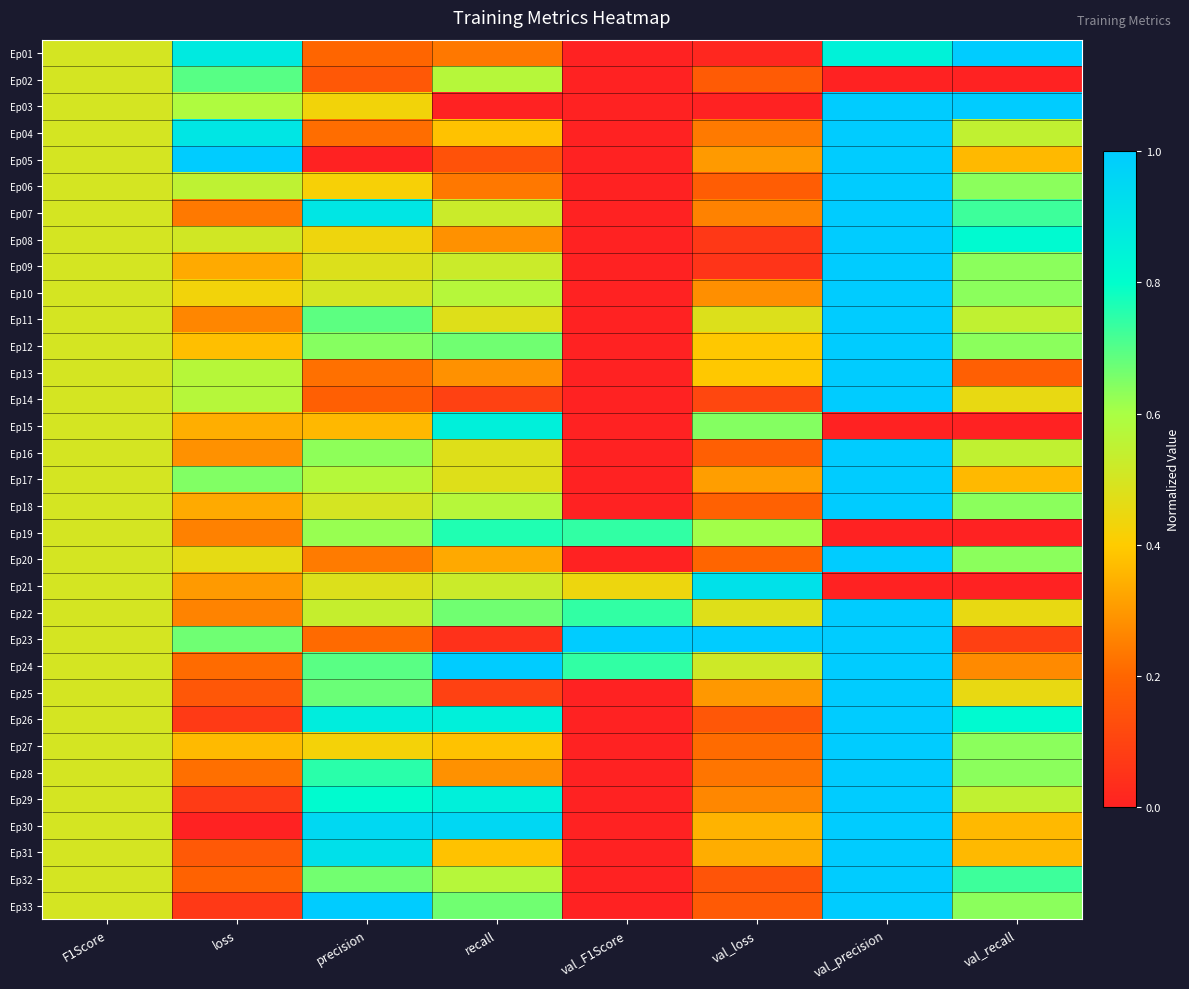

Reading right to left, extract all data points from this chart.

Ep01: val_recall=1.0	val_precision=0.8	val_loss=0.0	val_F1Score=0.0	recall=0.2	precision=0.2	loss=0.9	F1Score=0.5
Ep02: val_recall=0.0	val_precision=0.0	val_loss=0.2	val_F1Score=0.0	recall=0.6	precision=0.2	loss=0.7	F1Score=0.5
Ep03: val_recall=1.0	val_precision=1.0	val_loss=0.0	val_F1Score=0.0	recall=0.0	precision=0.4	loss=0.6	F1Score=0.5
Ep04: val_recall=0.5	val_precision=1.0	val_loss=0.2	val_F1Score=0.0	recall=0.4	precision=0.2	loss=0.9	F1Score=0.5
Ep05: val_recall=0.4	val_precision=1.0	val_loss=0.3	val_F1Score=0.0	recall=0.1	precision=0.0	loss=1.0	F1Score=0.5
Ep06: val_recall=0.6	val_precision=1.0	val_loss=0.2	val_F1Score=0.0	recall=0.2	precision=0.4	loss=0.6	F1Score=0.5
Ep07: val_recall=0.7	val_precision=1.0	val_loss=0.3	val_F1Score=0.0	recall=0.5	precision=0.9	loss=0.2	F1Score=0.5
Ep08: val_recall=0.8	val_precision=1.0	val_loss=0.1	val_F1Score=0.0	recall=0.3	precision=0.4	loss=0.5	F1Score=0.5
Ep09: val_recall=0.6	val_precision=1.0	val_loss=0.1	val_F1Score=0.0	recall=0.5	precision=0.5	loss=0.3	F1Score=0.5
Ep10: val_recall=0.6	val_precision=1.0	val_loss=0.3	val_F1Score=0.0	recall=0.6	precision=0.5	loss=0.4	F1Score=0.5
Ep11: val_recall=0.5	val_precision=1.0	val_loss=0.5	val_F1Score=0.0	recall=0.5	precision=0.7	loss=0.3	F1Score=0.5
Ep12: val_recall=0.6	val_precision=1.0	val_loss=0.4	val_F1Score=0.0	recall=0.7	precision=0.6	loss=0.4	F1Score=0.5
Ep13: val_recall=0.2	val_precision=1.0	val_loss=0.4	val_F1Score=0.0	recall=0.3	precision=0.2	loss=0.6	F1Score=0.5
Ep14: val_recall=0.5	val_precision=1.0	val_loss=0.1	val_F1Score=0.0	recall=0.1	precision=0.2	loss=0.6	F1Score=0.5
Ep15: val_recall=0.0	val_precision=0.0	val_loss=0.6	val_F1Score=0.0	recall=0.9	precision=0.4	loss=0.3	F1Score=0.5
Ep16: val_recall=0.5	val_precision=1.0	val_loss=0.2	val_F1Score=0.0	recall=0.5	precision=0.6	loss=0.3	F1Score=0.5
Ep17: val_recall=0.4	val_precision=1.0	val_loss=0.3	val_F1Score=0.0	recall=0.5	precision=0.6	loss=0.6	F1Score=0.5
Ep18: val_recall=0.6	val_precision=1.0	val_loss=0.2	val_F1Score=0.0	recall=0.6	precision=0.5	loss=0.3	F1Score=0.5
Ep19: val_recall=0.0	val_precision=0.0	val_loss=0.6	val_F1Score=0.7	recall=0.8	precision=0.6	loss=0.3	F1Score=0.5
Ep20: val_recall=0.6	val_precision=1.0	val_loss=0.2	val_F1Score=0.0	recall=0.3	precision=0.2	loss=0.5	F1Score=0.5
Ep21: val_recall=0.0	val_precision=0.0	val_loss=0.9	val_F1Score=0.4	recall=0.5	precision=0.5	loss=0.3	F1Score=0.5
Ep22: val_recall=0.5	val_precision=1.0	val_loss=0.5	val_F1Score=0.7	recall=0.7	precision=0.5	loss=0.3	F1Score=0.5
Ep23: val_recall=0.1	val_precision=1.0	val_loss=1.0	val_F1Score=1.0	recall=0.0	precision=0.2	loss=0.7	F1Score=0.5
Ep24: val_recall=0.3	val_precision=1.0	val_loss=0.5	val_F1Score=0.7	recall=1.0	precision=0.7	loss=0.2	F1Score=0.5
Ep25: val_recall=0.5	val_precision=1.0	val_loss=0.3	val_F1Score=0.0	recall=0.1	precision=0.7	loss=0.2	F1Score=0.5
Ep26: val_recall=0.8	val_precision=1.0	val_loss=0.2	val_F1Score=0.0	recall=0.9	precision=0.9	loss=0.1	F1Score=0.5
Ep27: val_recall=0.6	val_precision=1.0	val_loss=0.2	val_F1Score=0.0	recall=0.4	precision=0.4	loss=0.4	F1Score=0.5
Ep28: val_recall=0.6	val_precision=1.0	val_loss=0.2	val_F1Score=0.0	recall=0.3	precision=0.8	loss=0.2	F1Score=0.5
Ep29: val_recall=0.5	val_precision=1.0	val_loss=0.3	val_F1Score=0.0	recall=0.9	precision=0.8	loss=0.1	F1Score=0.5
Ep30: val_recall=0.4	val_precision=1.0	val_loss=0.4	val_F1Score=0.0	recall=1.0	precision=0.9	loss=0.0	F1Score=0.5
Ep31: val_recall=0.4	val_precision=1.0	val_loss=0.3	val_F1Score=0.0	recall=0.4	precision=0.9	loss=0.2	F1Score=0.5
Ep32: val_recall=0.7	val_precision=1.0	val_loss=0.1	val_F1Score=0.0	recall=0.6	precision=0.7	loss=0.2	F1Score=0.5
Ep33: val_recall=0.6	val_precision=1.0	val_loss=0.2	val_F1Score=0.0	recall=0.7	precision=1.0	loss=0.1	F1Score=0.5